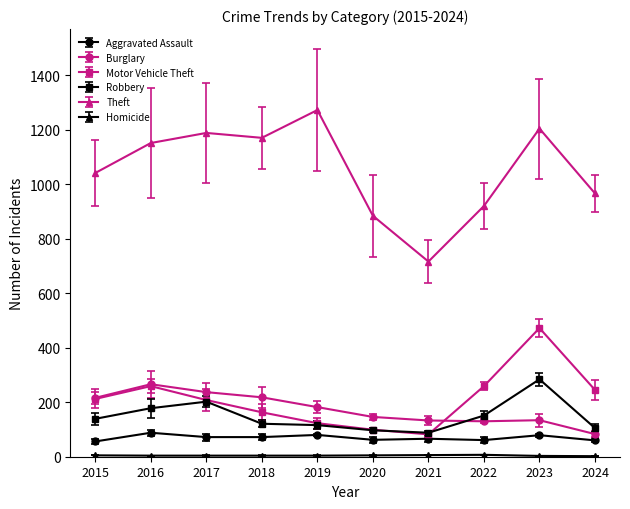

What is the highest value of the Burglary series?

266